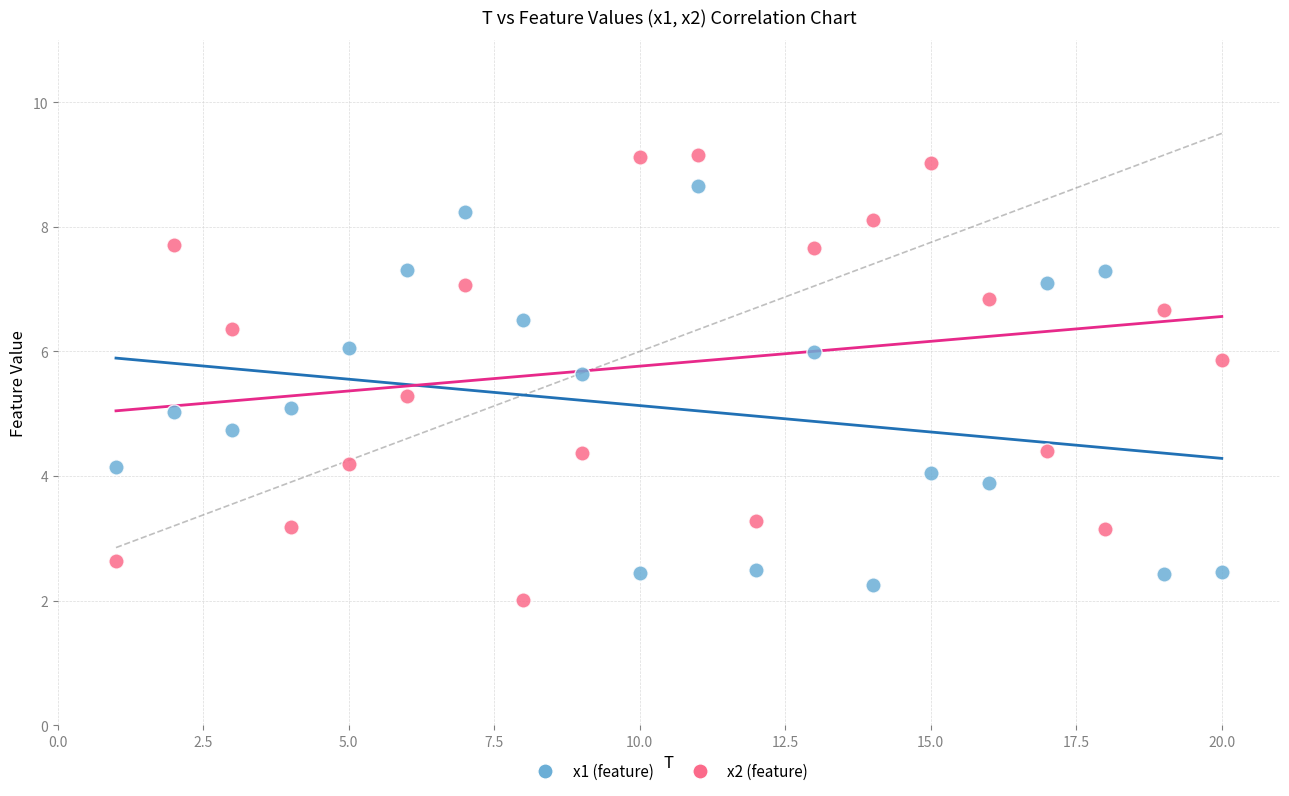

Which series has the largest Y range (max minus min)?

x2 (feature)